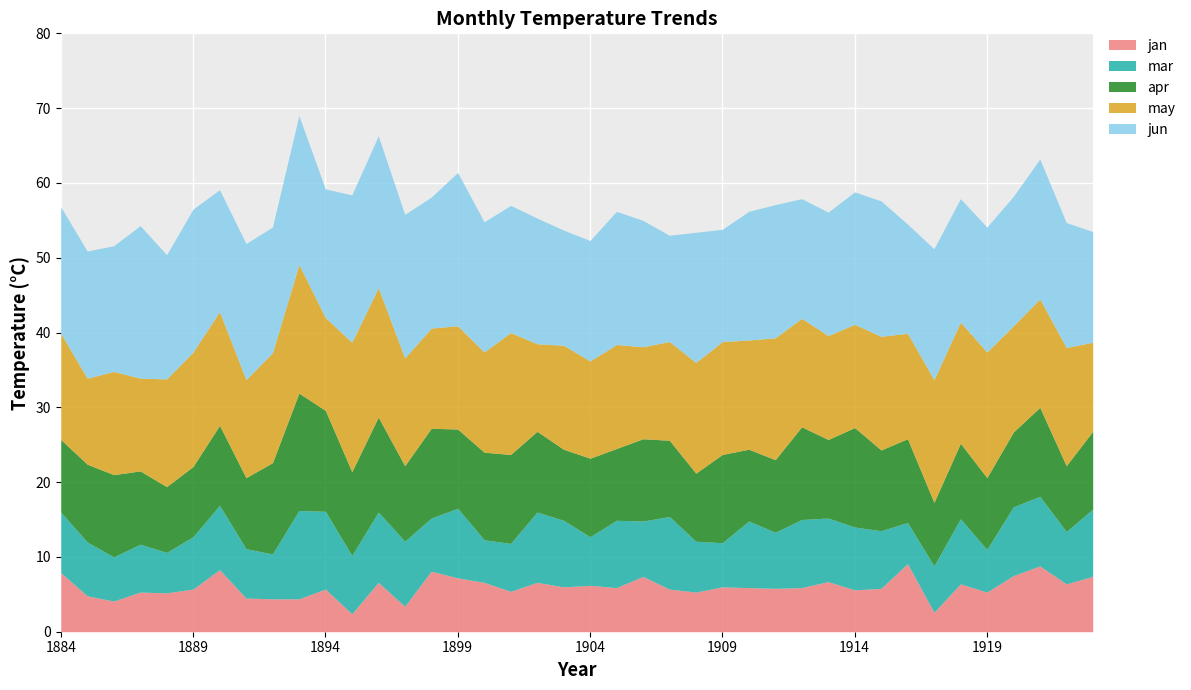

True or false: apr has a value of 11.8 at 1909.

True